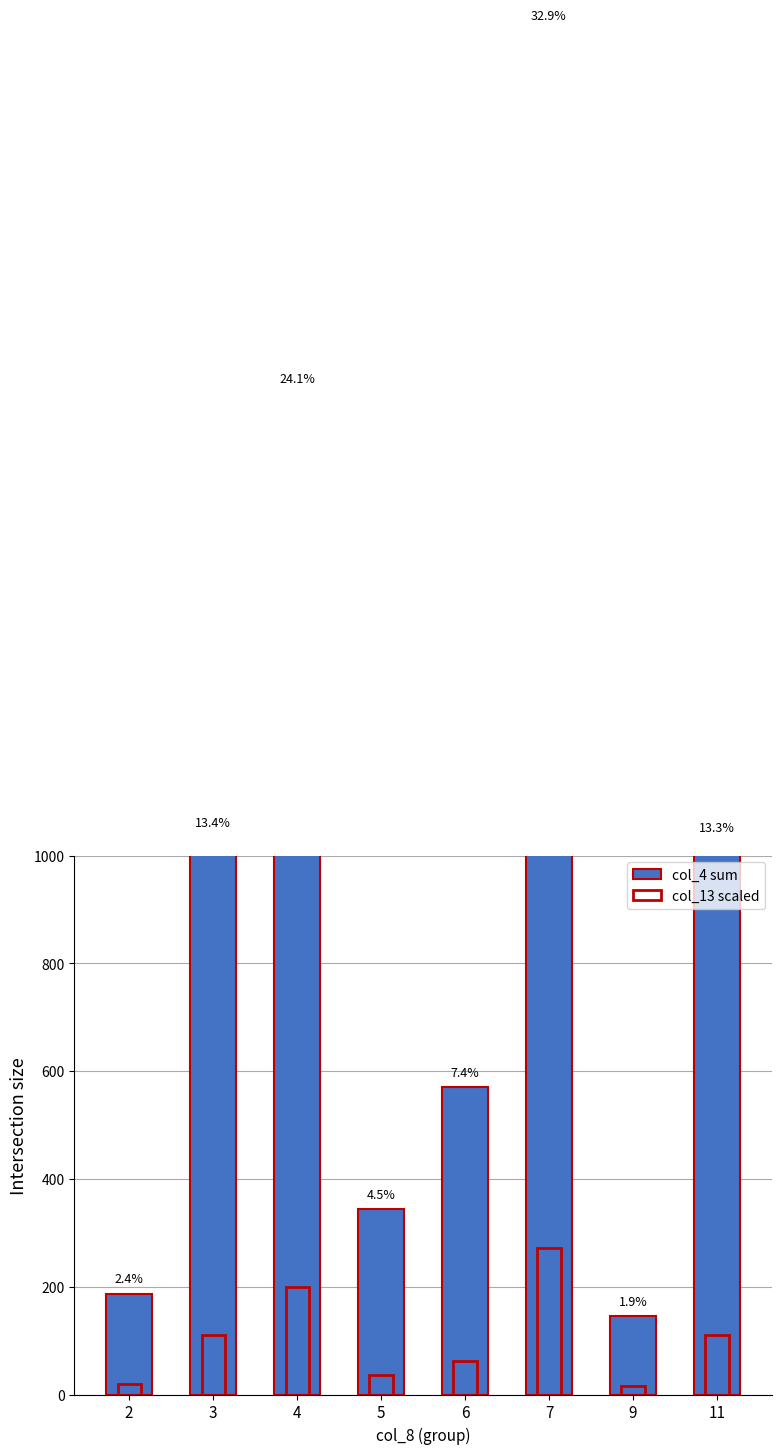

What is the difference between the col_4 (sum by col_8) values at 11 and 9?

879.0